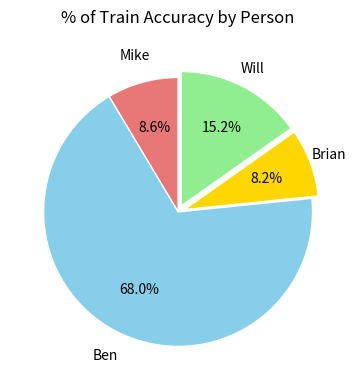

How many segments does this pie chart have?

4